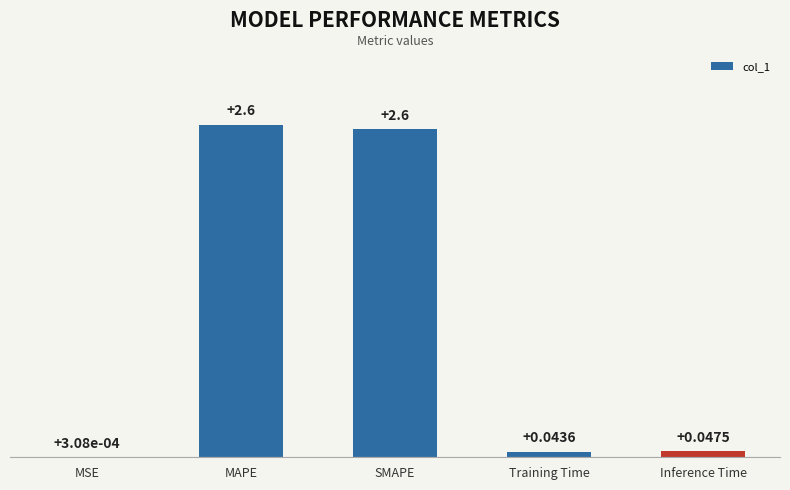

The chart shows a value of 4.6 at SMAPE. True or false?

False